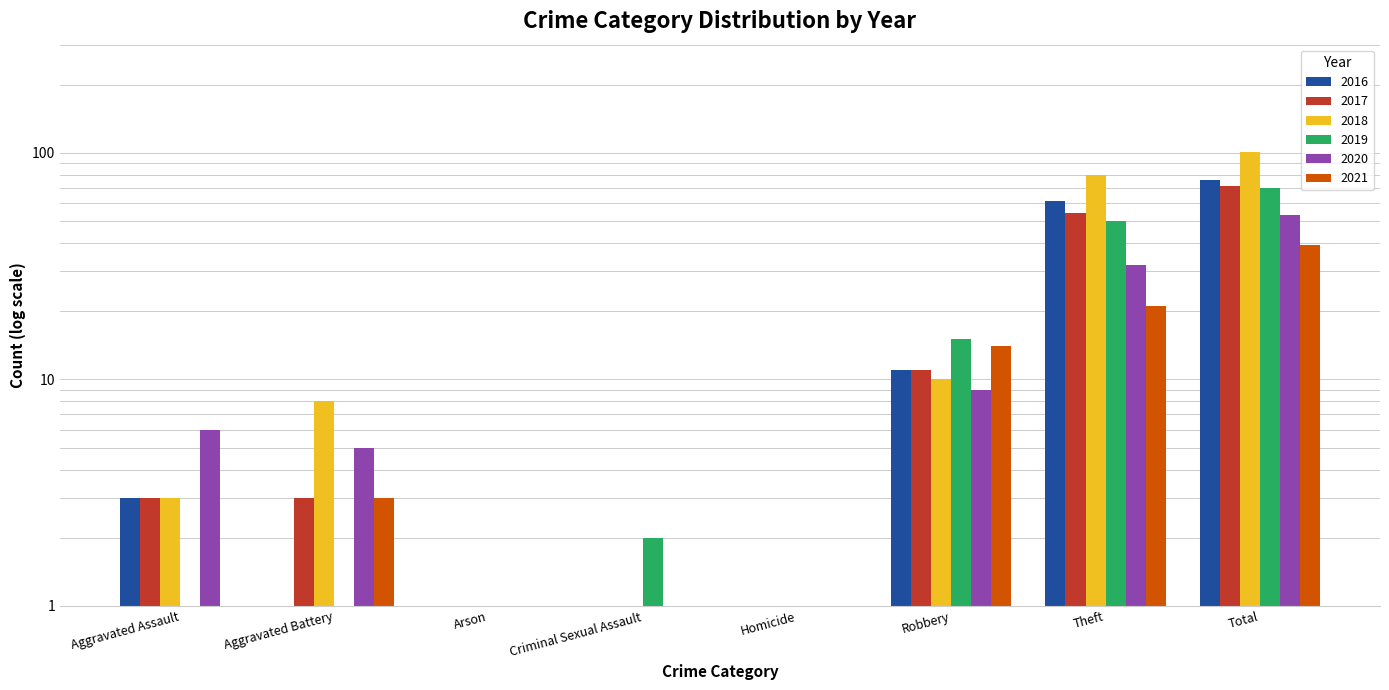

What value does the 2018 series have at Total, to the nearest 50?

100